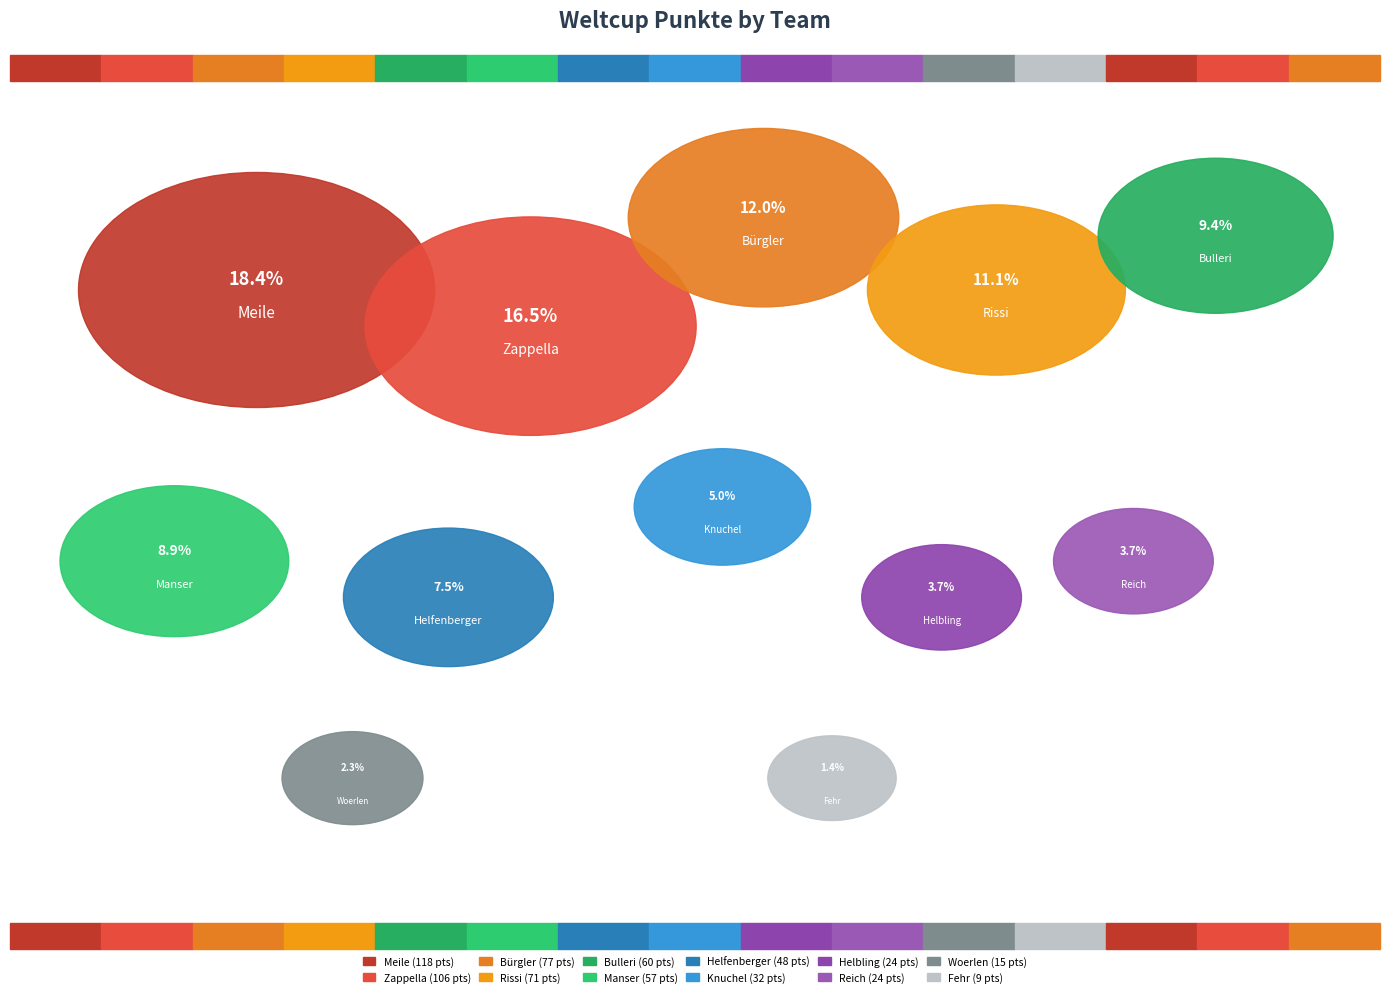

To the nearest percent, what is the average slice percentage?

8%